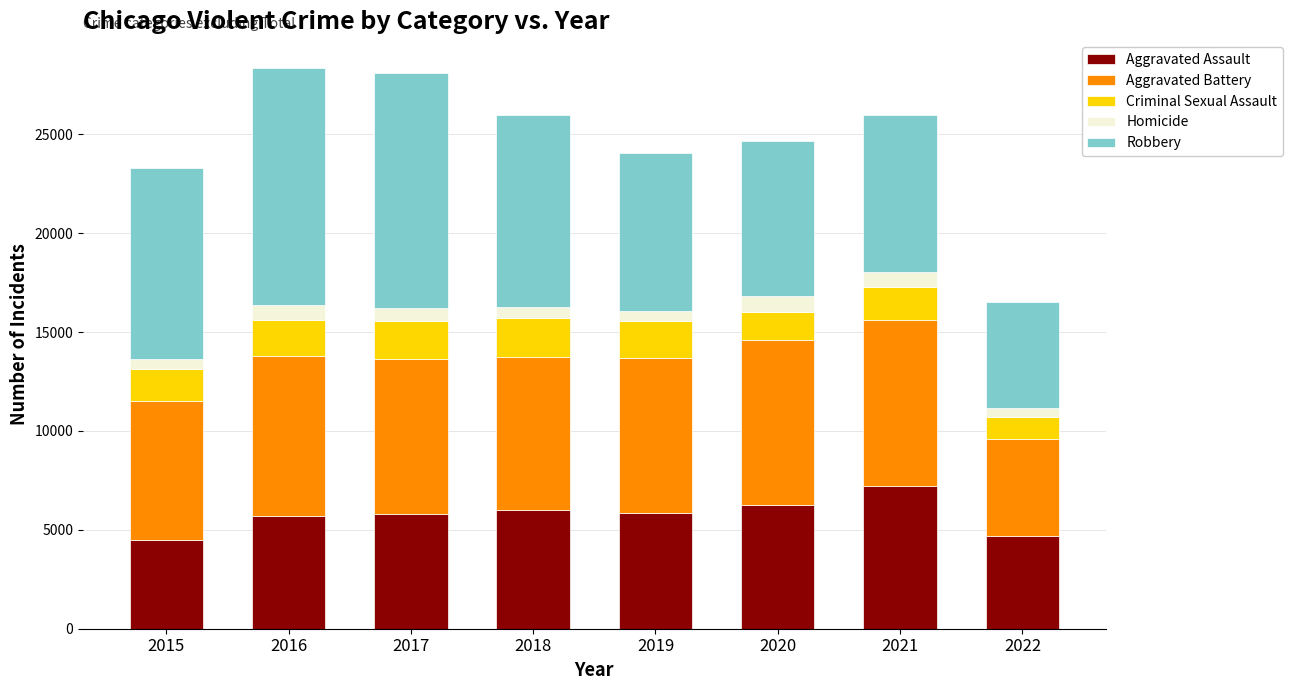

What is the highest value of the Aggravated Assault series?

7242